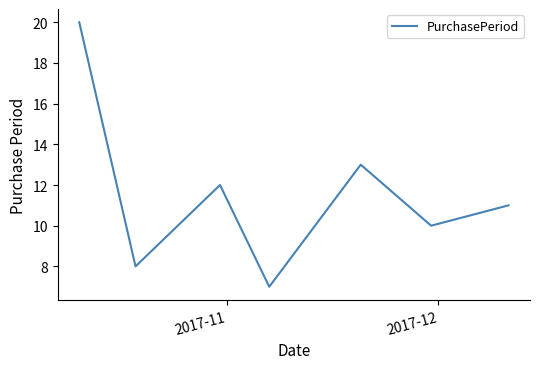

What is the difference between the second highest and minimum values?

6